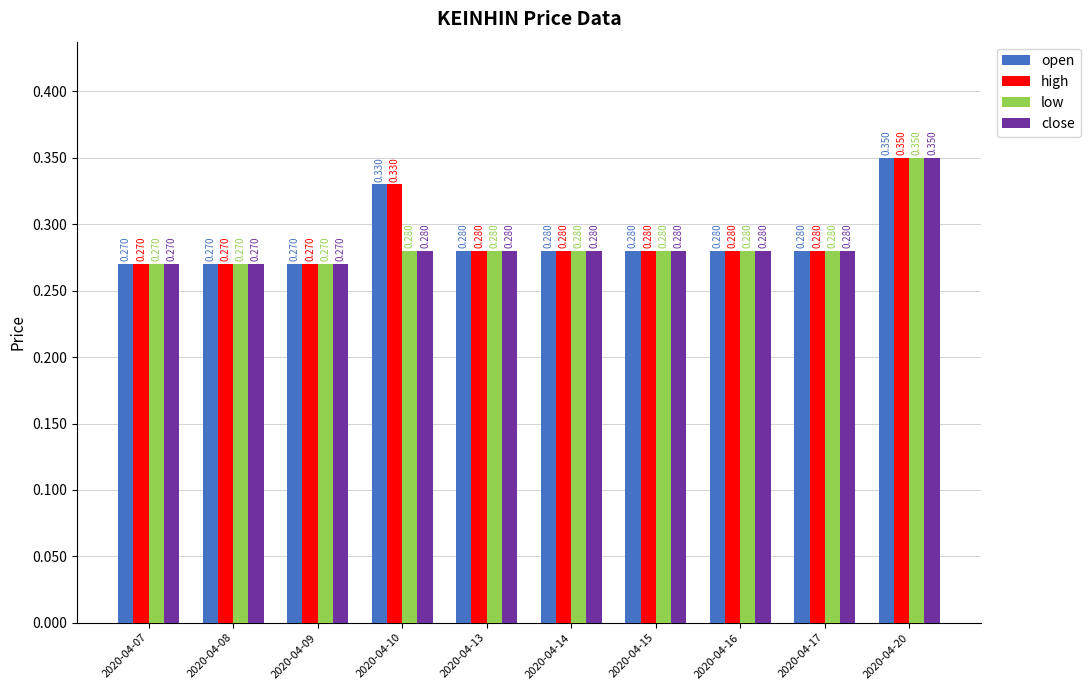

The open series shows 0.1 at 2020-04-09. True or false?

False